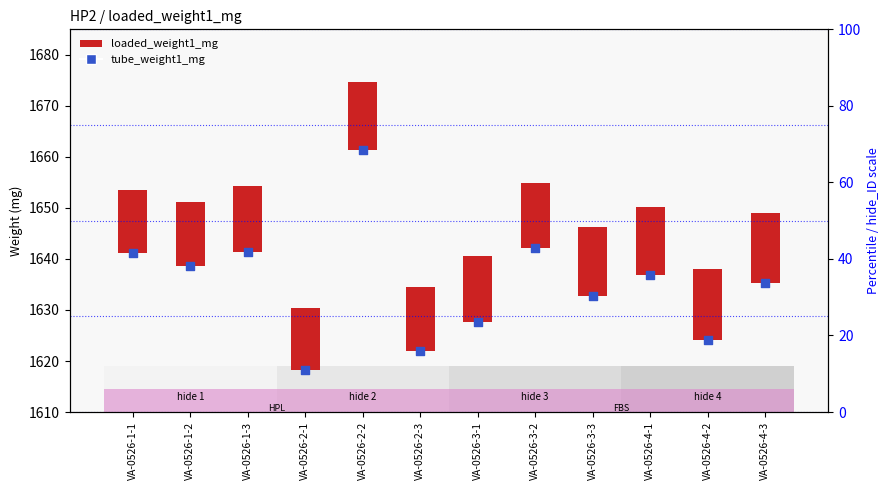

What is the ratio of the value at VA-0526-3-2 to the value at VA-0526-3-3?

1.0